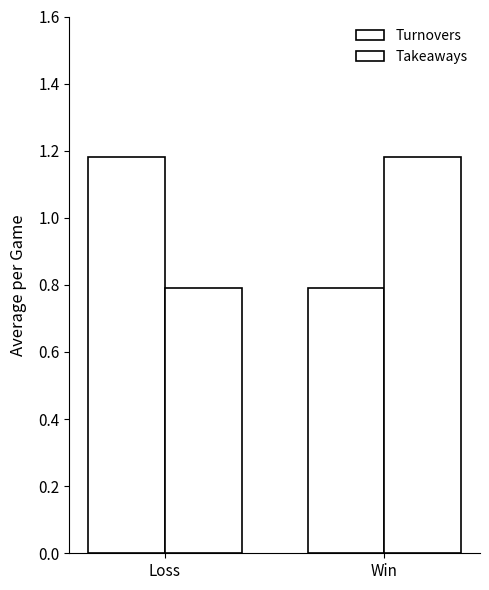

Does the chart contain any negative values?

No